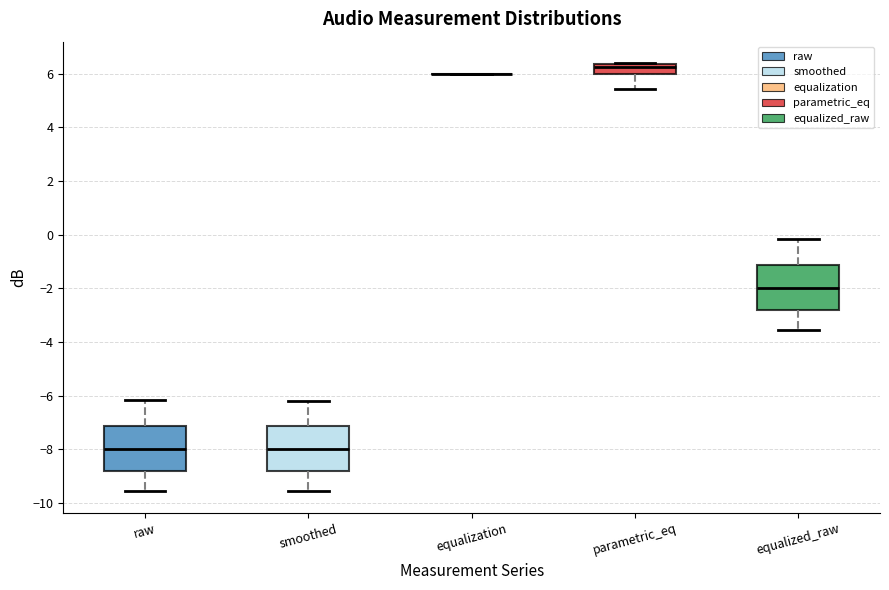

Where does the median line of the box for raw sit on the y-axis? The values are not printed on the chart, so give them approximately, as read against the axis.

-8.0